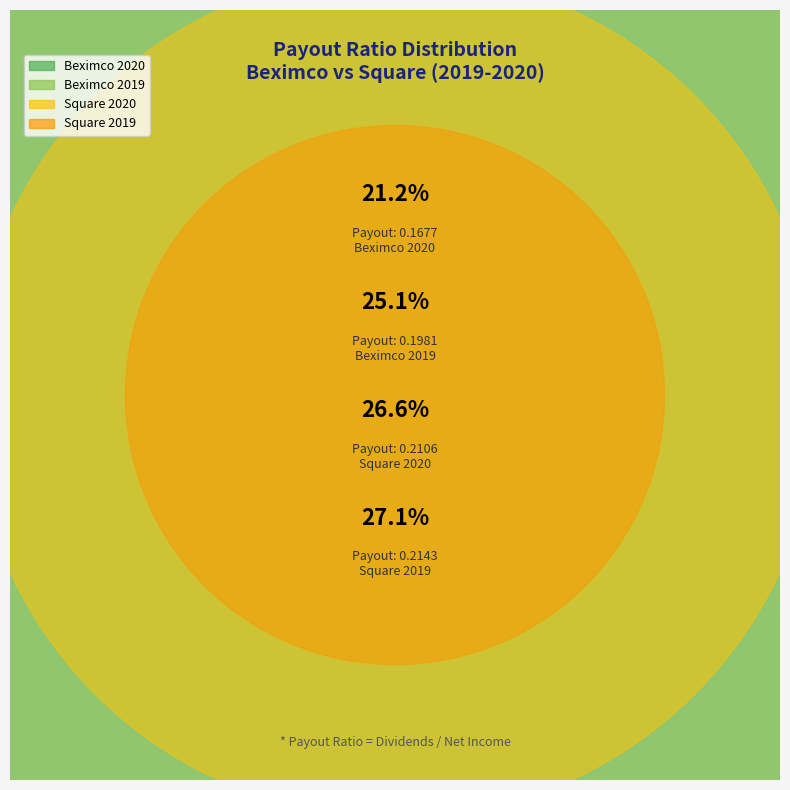

To the nearest percent, what is the difference between the Beximco 2019 and Beximco 2020 slice percentages?

4%